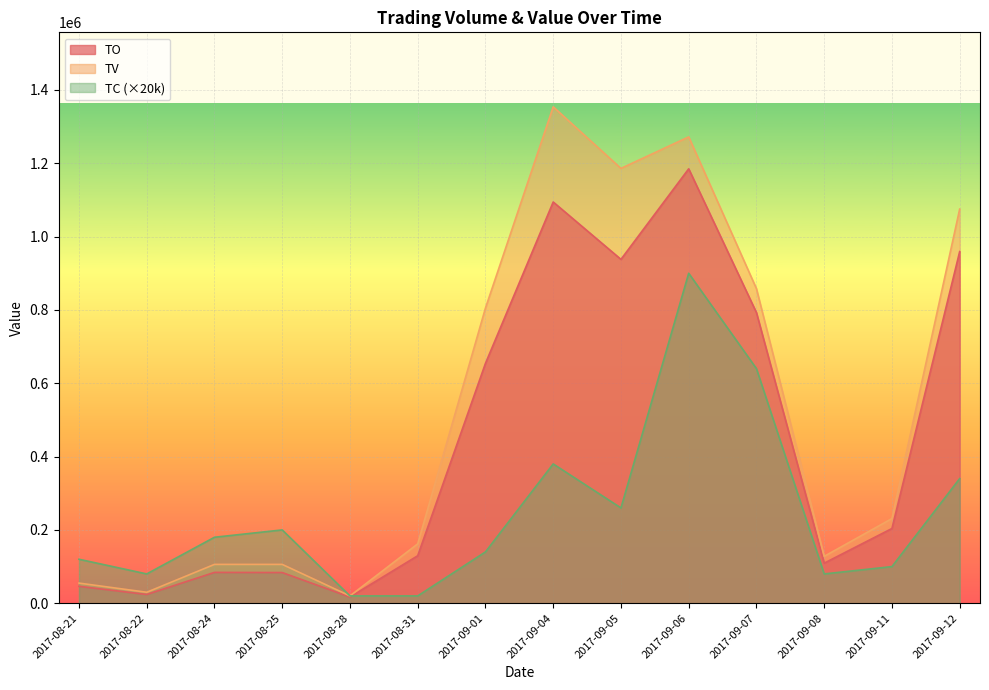

What is the difference between the TC values at 2017-08-24 and 2017-08-31?

160000